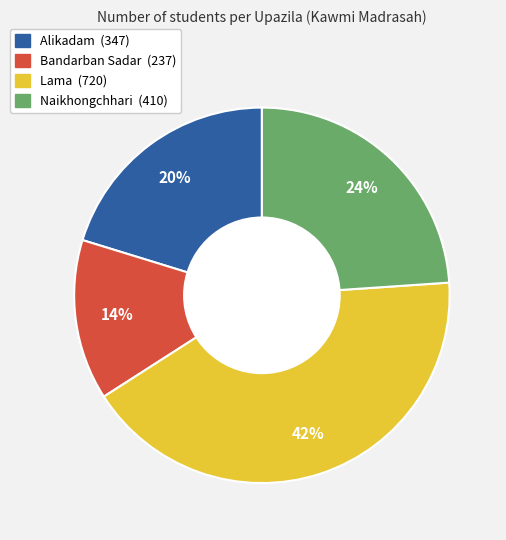

Combined, do Lama and Naikhongchhari account for over 50%?

Yes